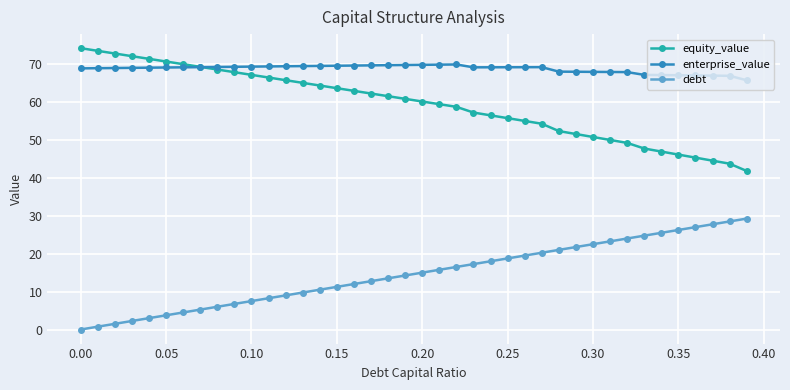

Rank the series by their maximum value, from lowest to highest.

debt, enterprise_value, equity_value